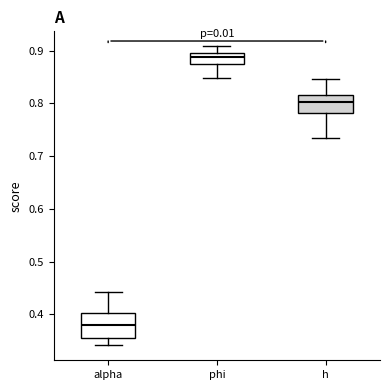

Reading left to right, read every box against the y-axis: the position of its median line, the range the box covers, and the ends of its whiskers. The values are not printed on the chart, so give them approximately, as read against the axis.

alpha: median 0.38, box 0.36 to 0.40, whiskers 0.34 to 0.44
phi: median 0.89 (inside the box), box 0.88 to 0.89, whiskers 0.85 to 0.91
h: median 0.80, box 0.78 to 0.82, whiskers 0.73 to 0.85